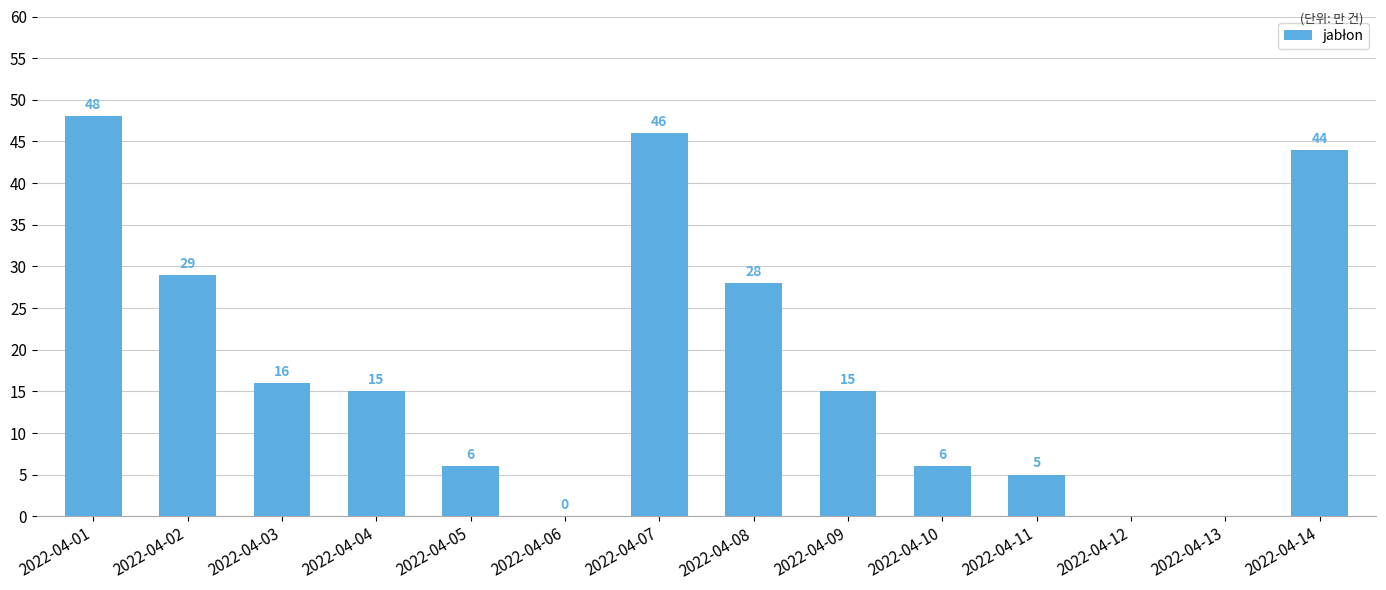

At which label does the data first exceed 15?

2022-04-01